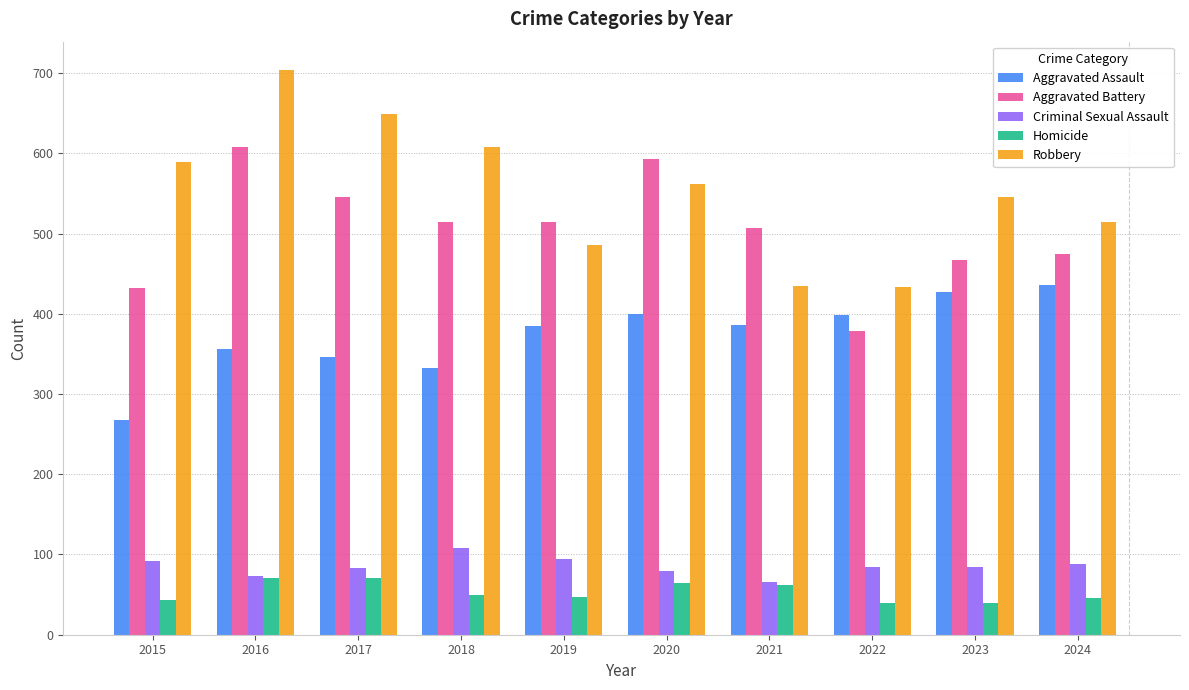

True or false: Criminal Sexual Assault has a value of 80 at 2020.

True